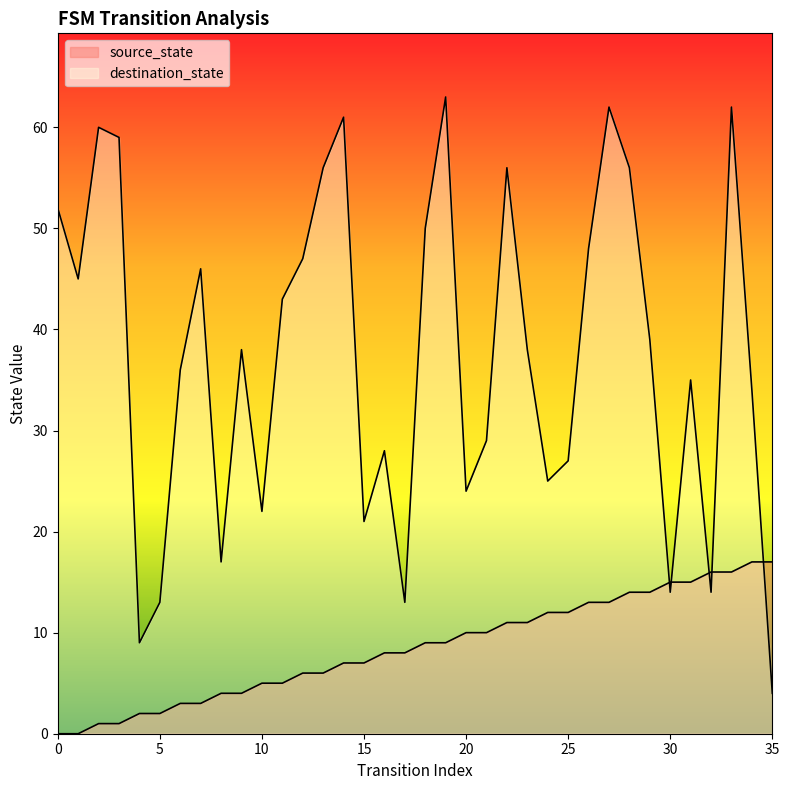

True or false: source_state and destination_state cross at least once.

True